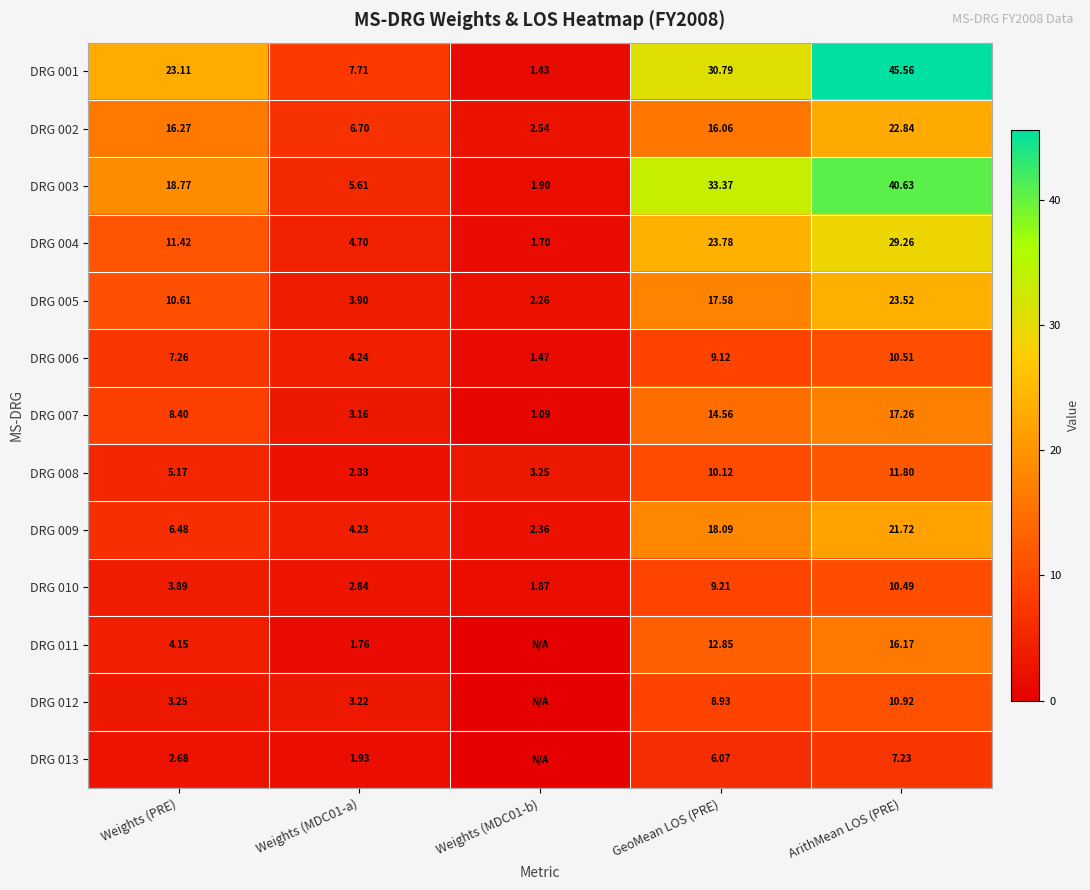

Is the value of DRG 007 at Weights (PRE) greater than the value of DRG 002 at Weights (MDC01-a)?

Yes